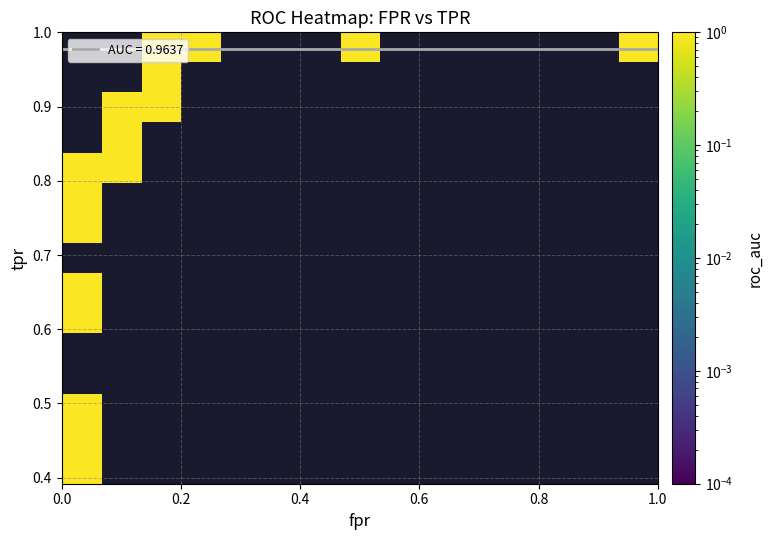

What is the difference between the tpr values at 13 and 22?

0.2